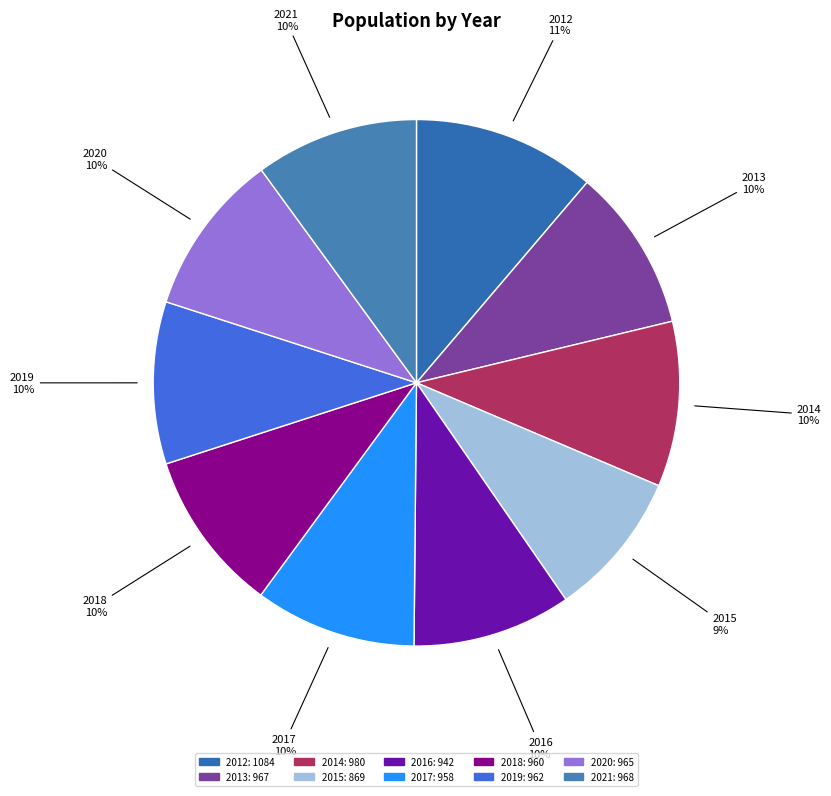

How many segments does this pie chart have?

10